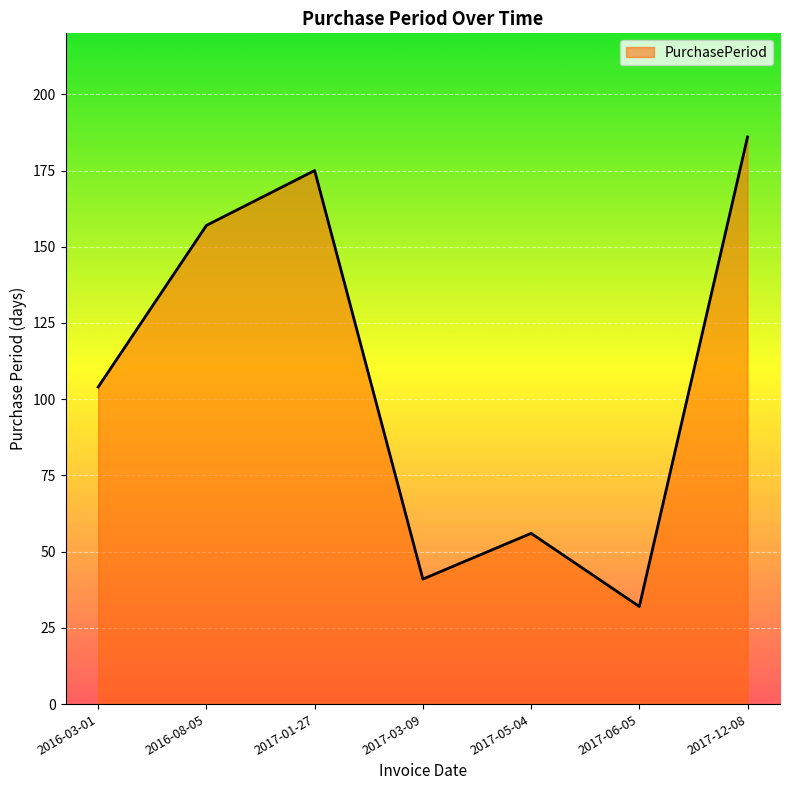

What is the difference between the maximum and minimum values?

154